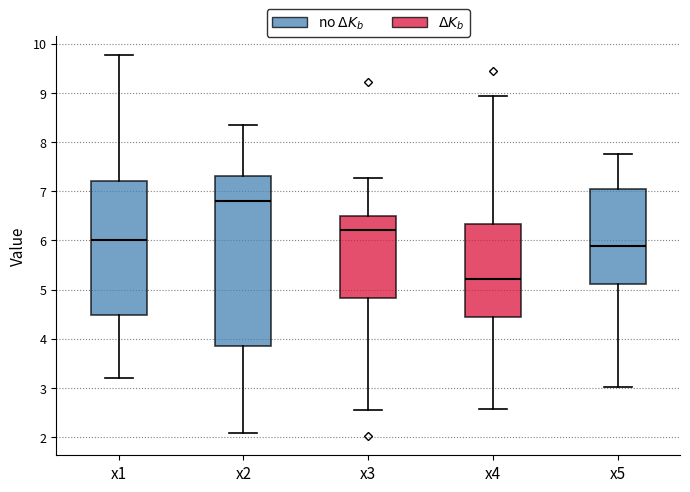

Comparing the boxes themselves (not the whiskers), which one is the tallest?

x2